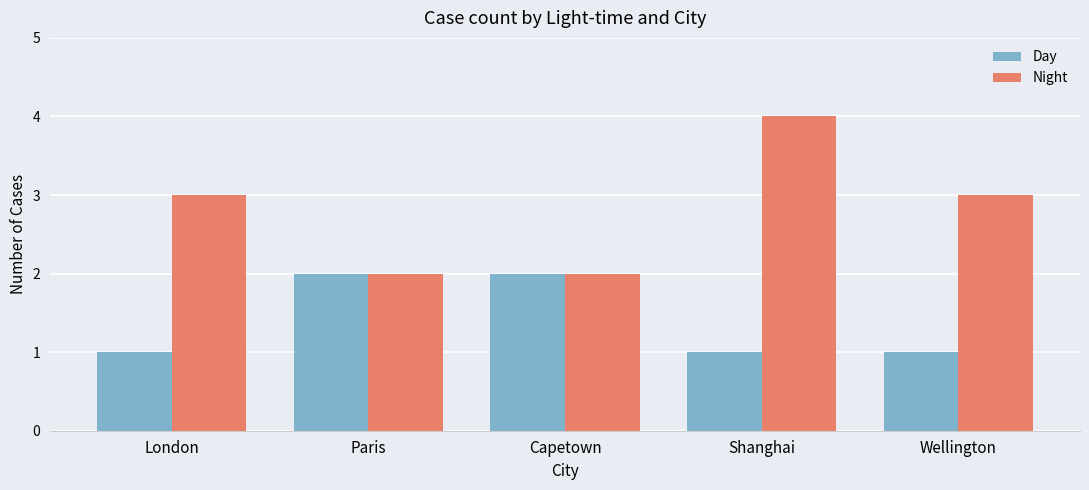

What is the average value of the Day series?

1